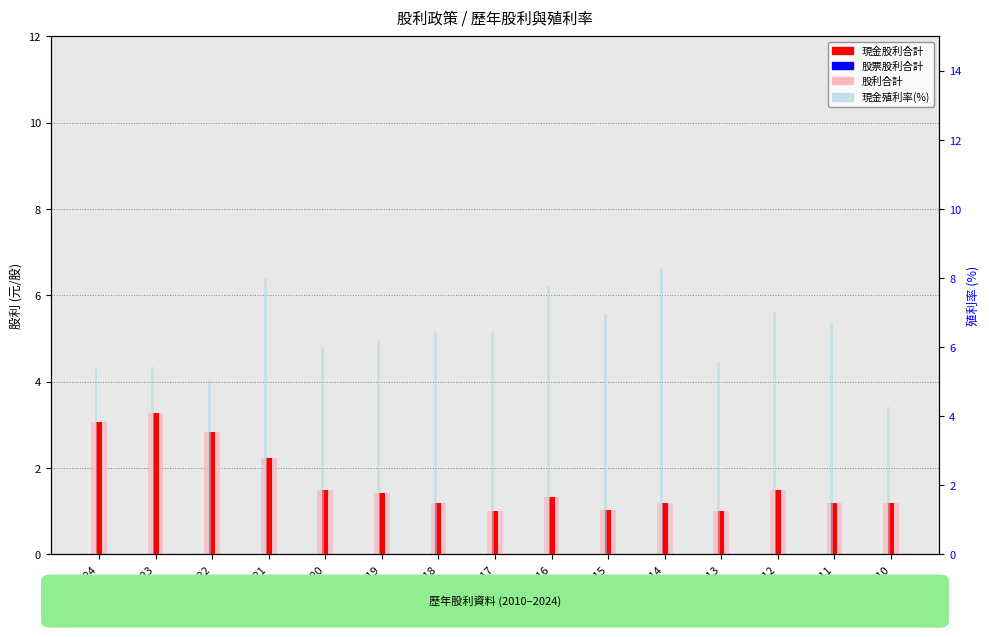

List the series in order of their peak value, lowest first.

股票股利合計, 現金股利合計, 股利合計, 現金殖利率(%)